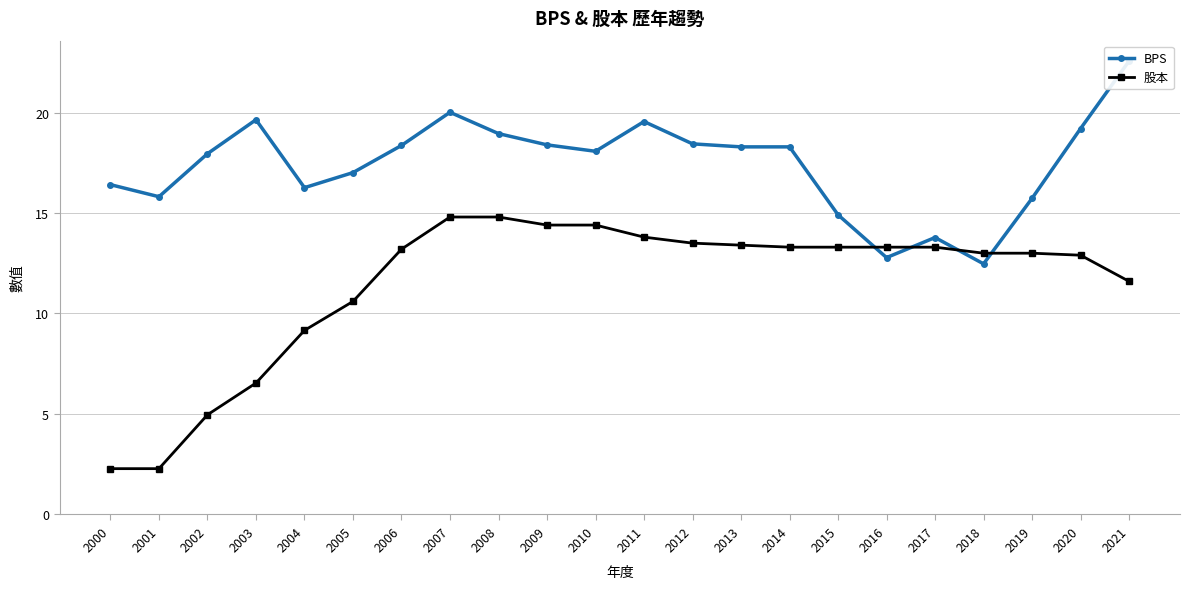

What is the total value across all series at 2019?

28.7